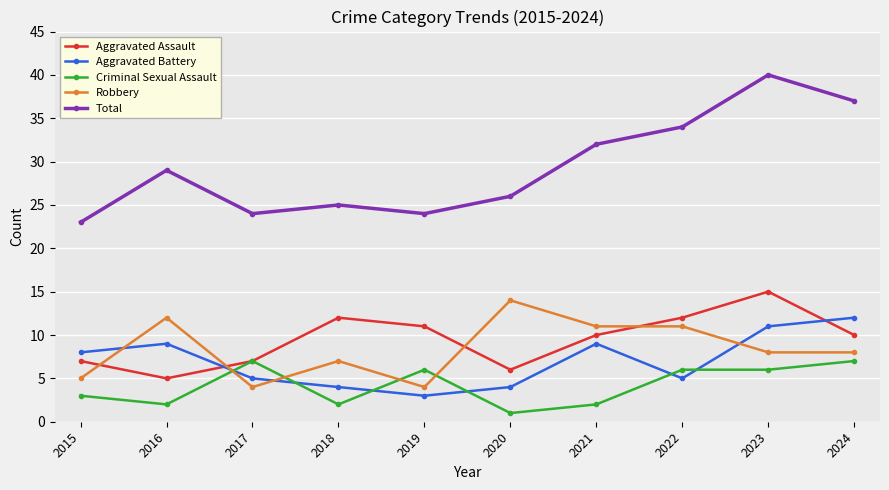

What is the minimum value shown in the chart?

1